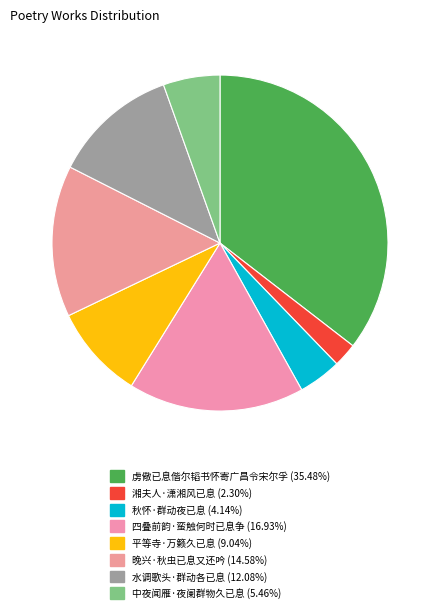

Approximately how many times larger is the value at 中夜闻雁·夜阑群物久已息 compared to 水调歌头·群动各已息?

0.5